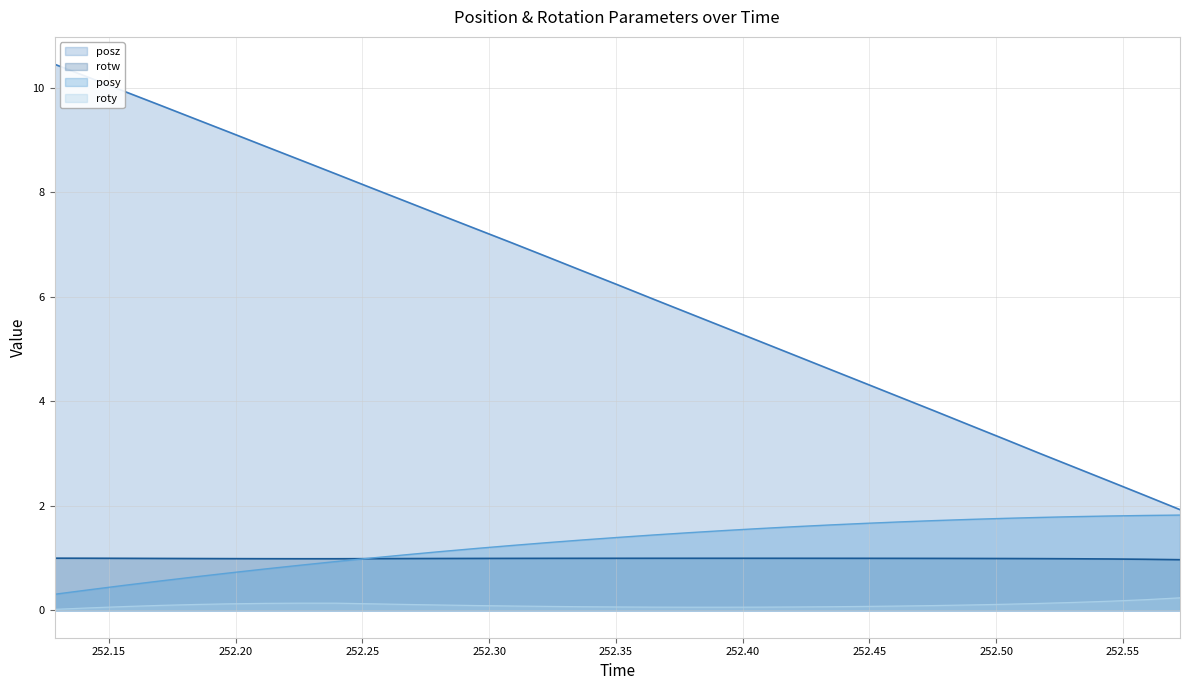

Which series has the widest spread of values?

posz